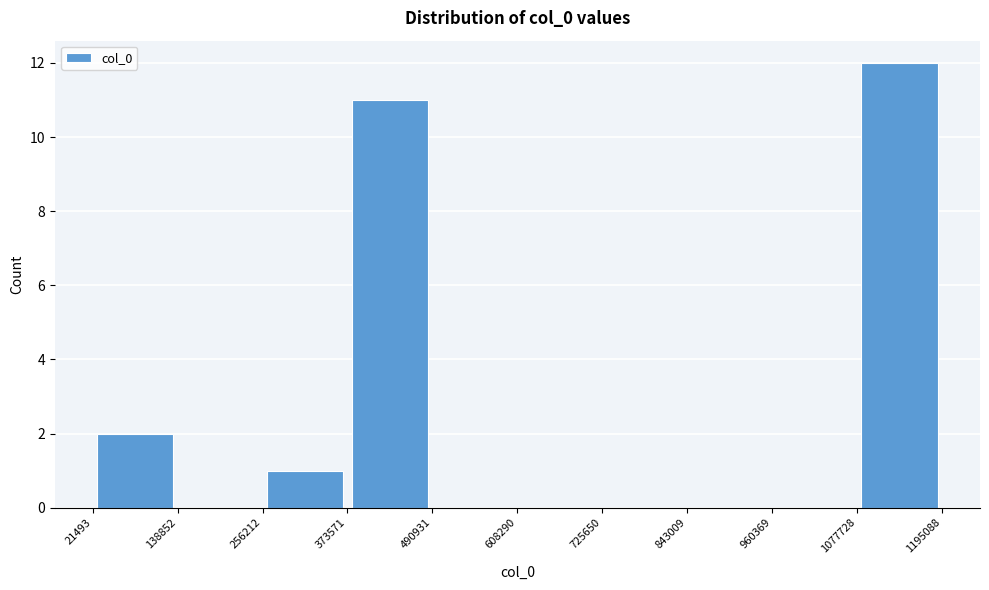

Over which range of the x-axis is the bar tallest?

1077728 to 1195088